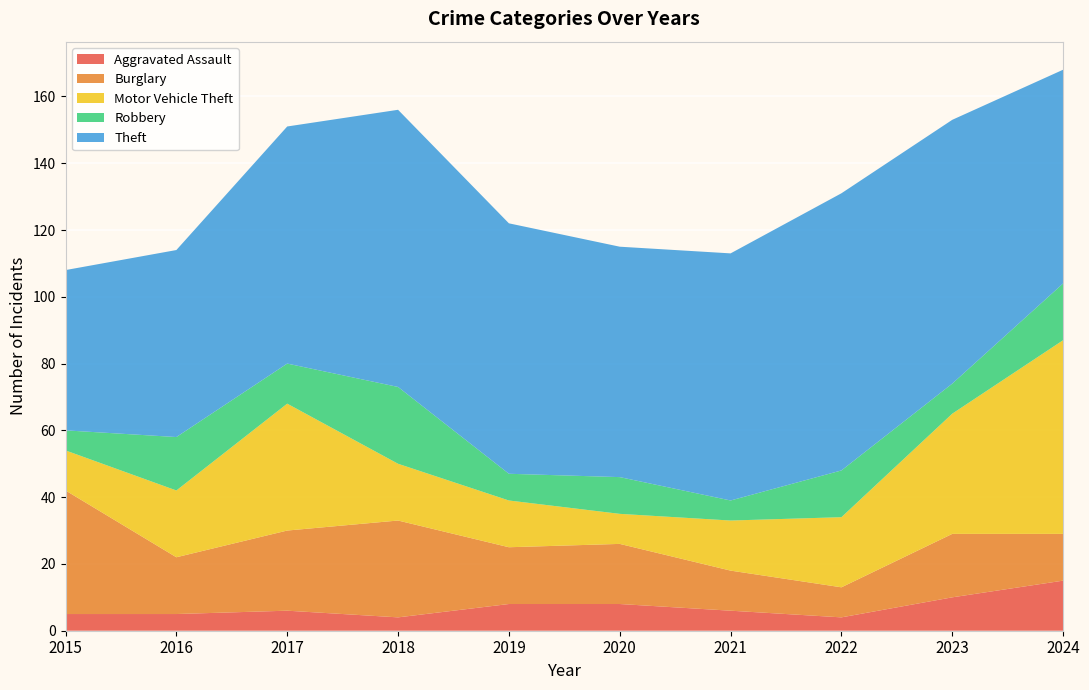

Reading left to right, transcribe all the data shown in this chart.

Aggravated Assault: 2015=5	2016=5	2017=6	2018=4	2019=8	2020=8	2021=6	2022=4	2023=10	2024=15
Burglary: 2015=37	2016=17	2017=24	2018=29	2019=17	2020=18	2021=12	2022=9	2023=19	2024=14
Motor Vehicle Theft: 2015=12	2016=20	2017=38	2018=17	2019=14	2020=9	2021=15	2022=21	2023=36	2024=58
Robbery: 2015=6	2016=16	2017=12	2018=23	2019=8	2020=11	2021=6	2022=14	2023=9	2024=17
Theft: 2015=48	2016=56	2017=71	2018=83	2019=75	2020=69	2021=74	2022=83	2023=79	2024=64